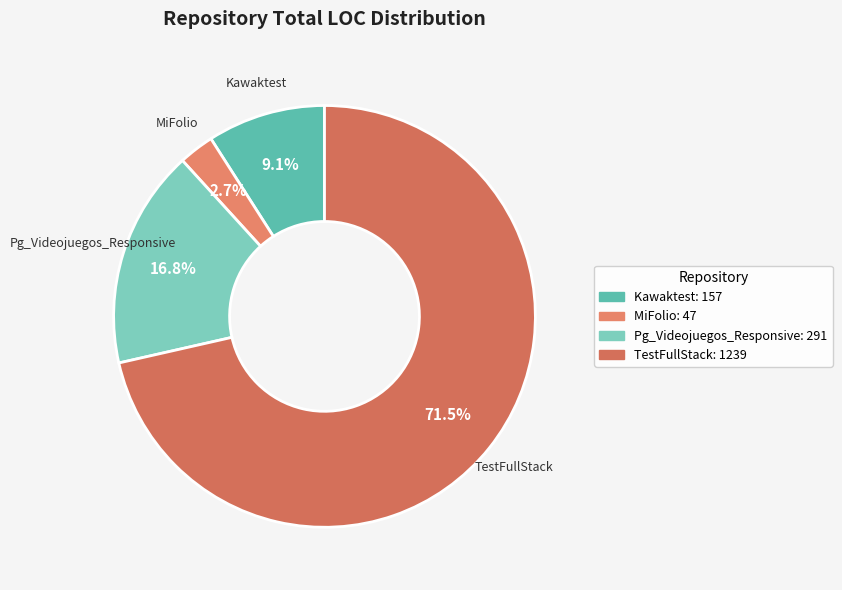

Combined, do TestFullStack and MiFolio account for over 50%?

Yes